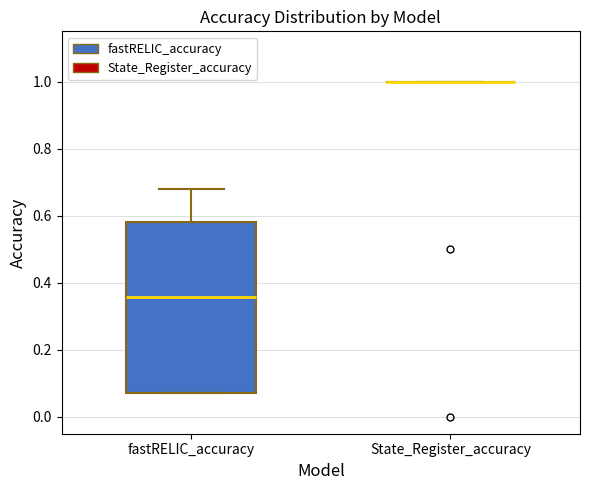

Reading left to right, transcribe this box plot: for each box, give where its median line is, the range the box spans, and where its two whiskers end, as read against the y-axis. The values are not printed on the chart, so give them approximately, as read against the axis.

fastRELIC_accuracy: median 0.36, box 0.08 to 0.58, whiskers 0.08 to 0.68
State_Register_accuracy: box collapsed to a line at 1.00, whiskers 1.00 to 1.00